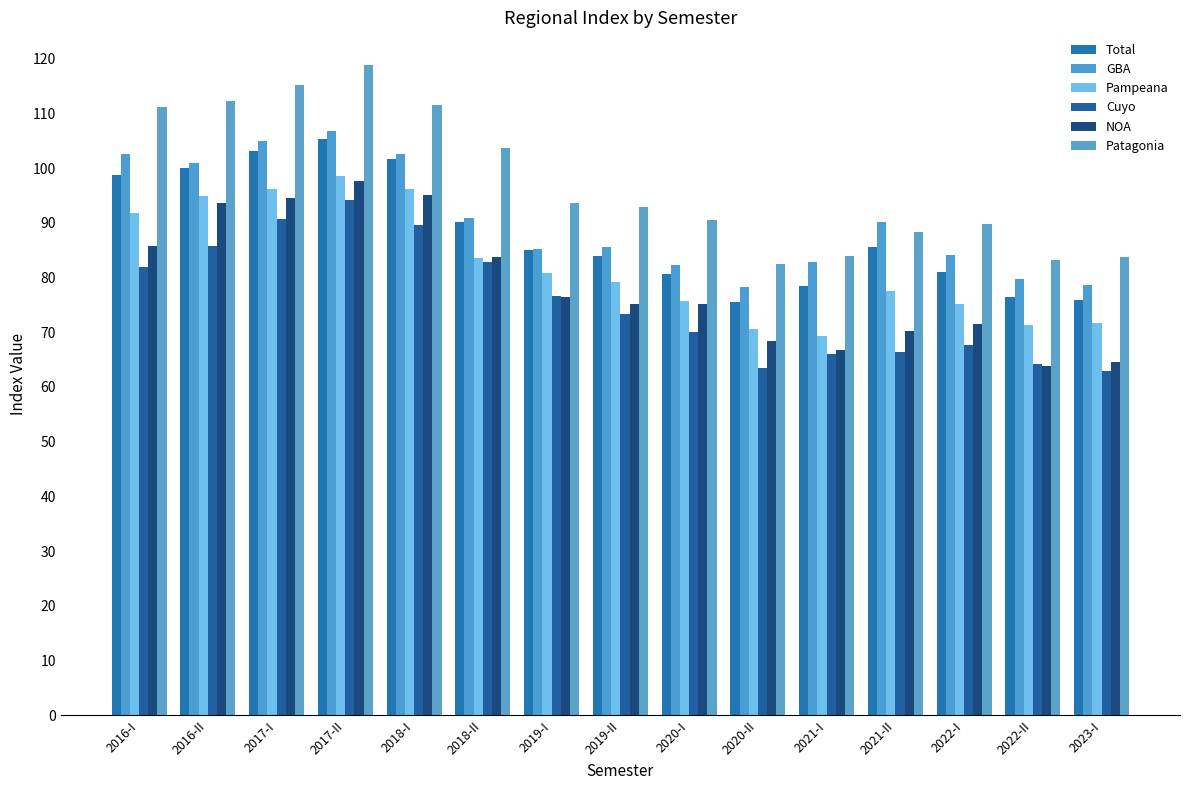

What position from the left is 2021-II?

12